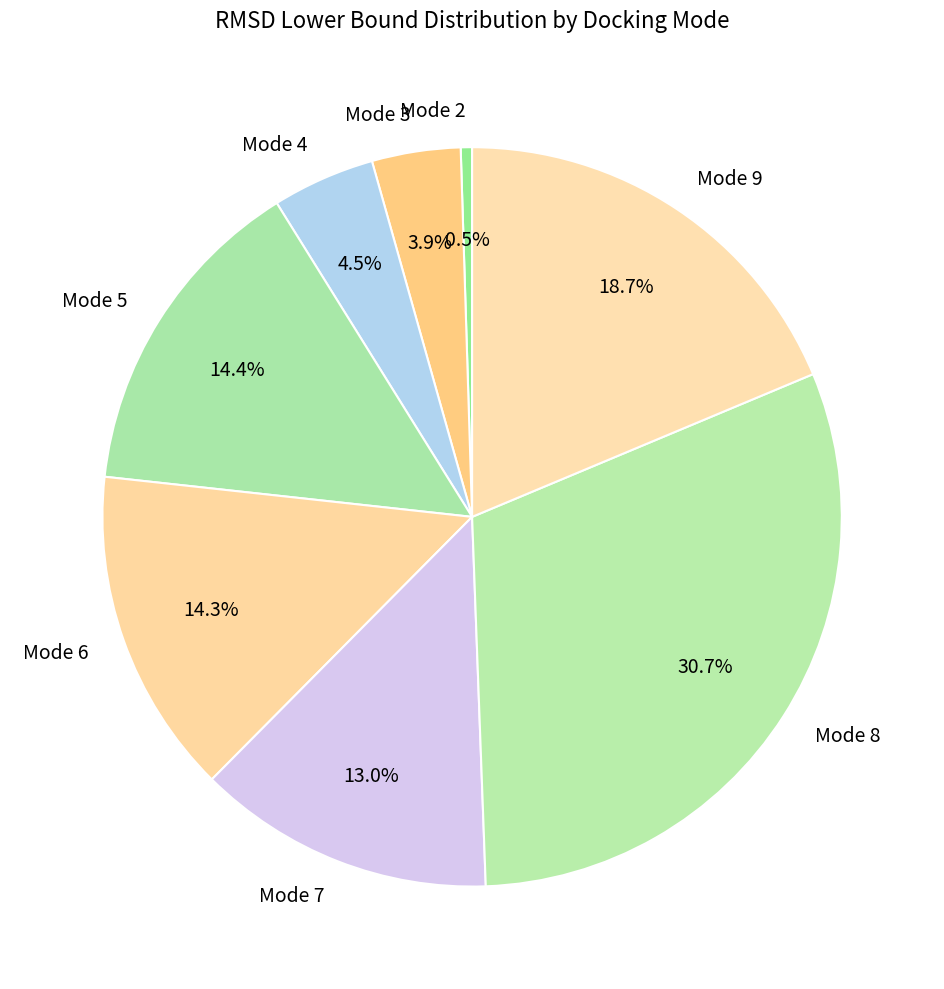

To the nearest percent, what is the average slice percentage?

12%